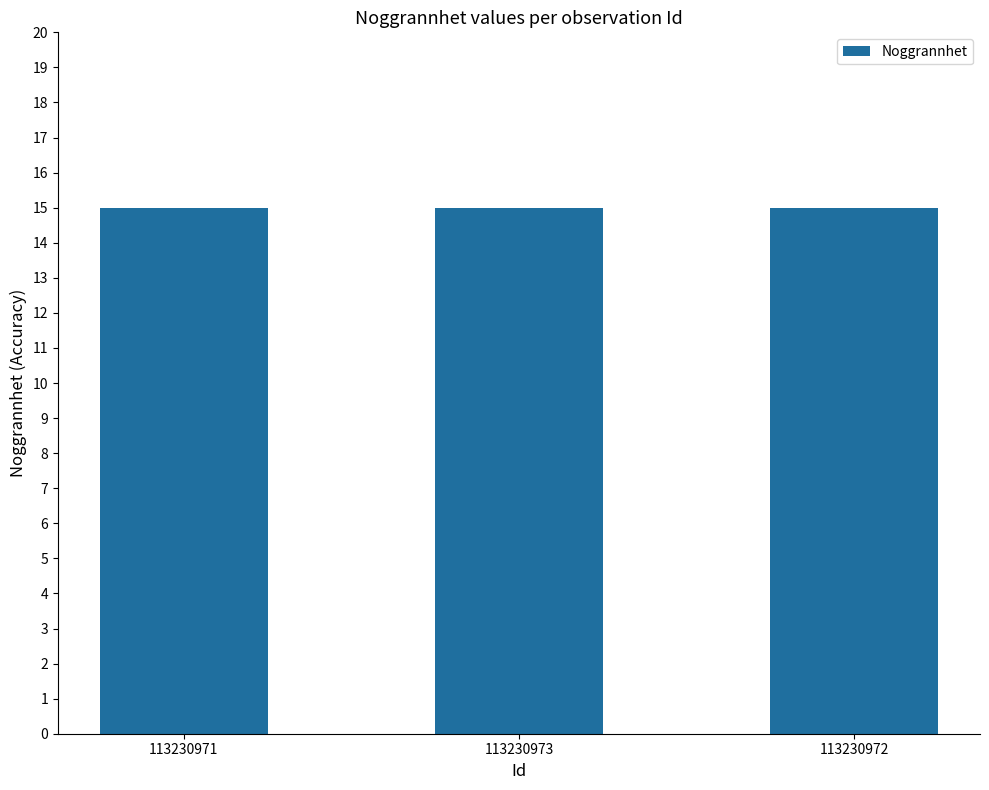

What is the label of the 2nd bar from the right?

113230973